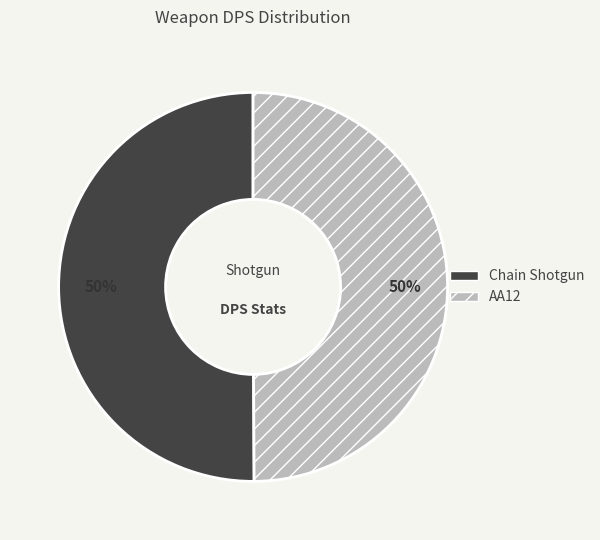

Is it true that Chain Shotgun is 50% of the pie?

True